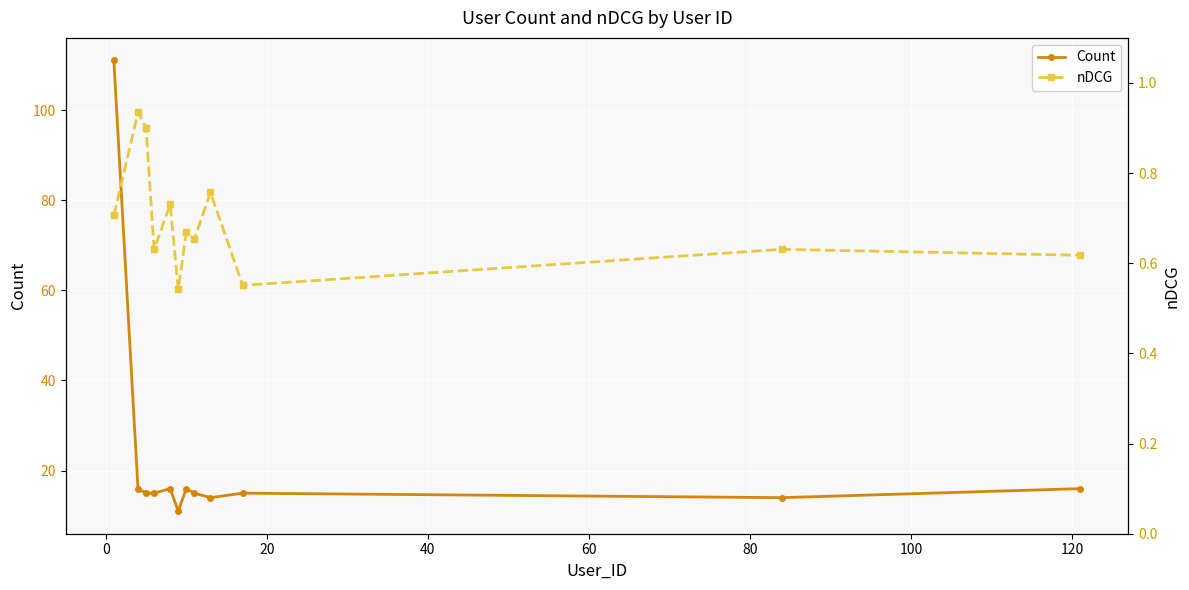

How many nDCG values are between 0 and 1?

12